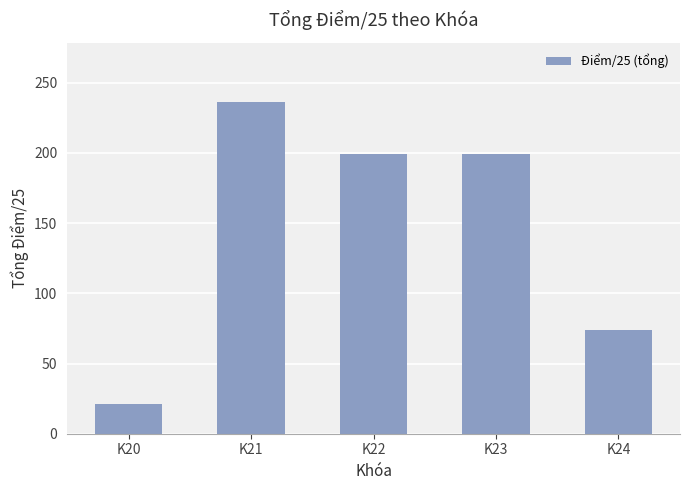

Between K22 and K20, which is larger?

K22